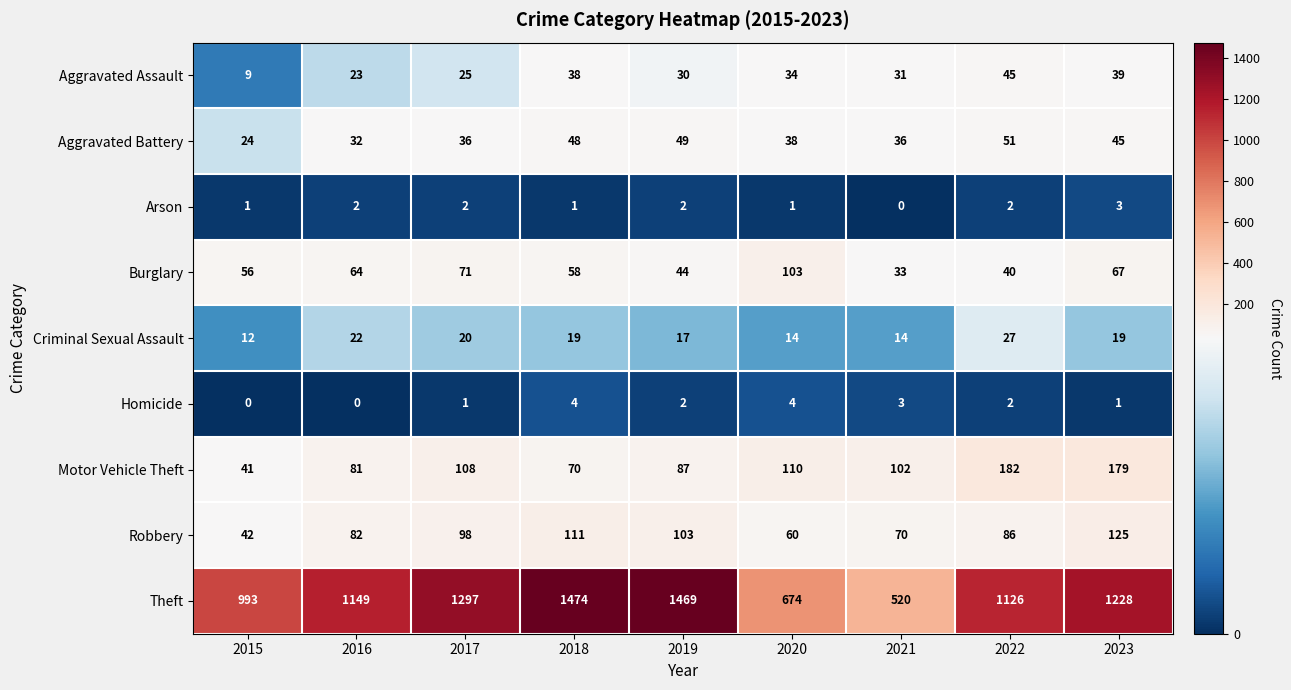

The Theft series shows 141 at 2020. True or false?

False